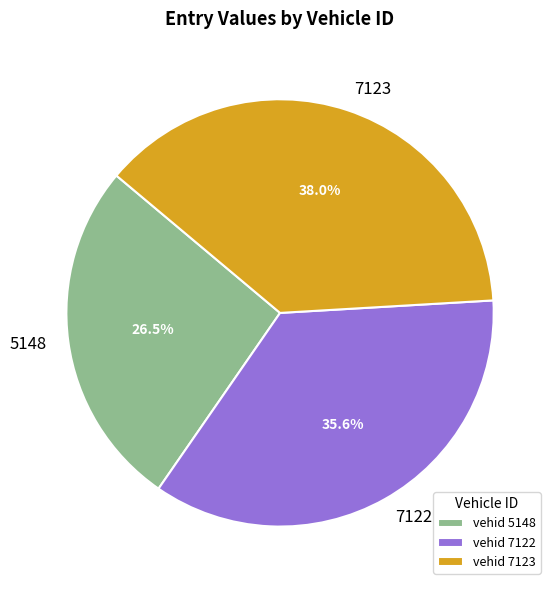

To the nearest percent, what is the difference between the 5148 and 7122 slice percentages?

9%